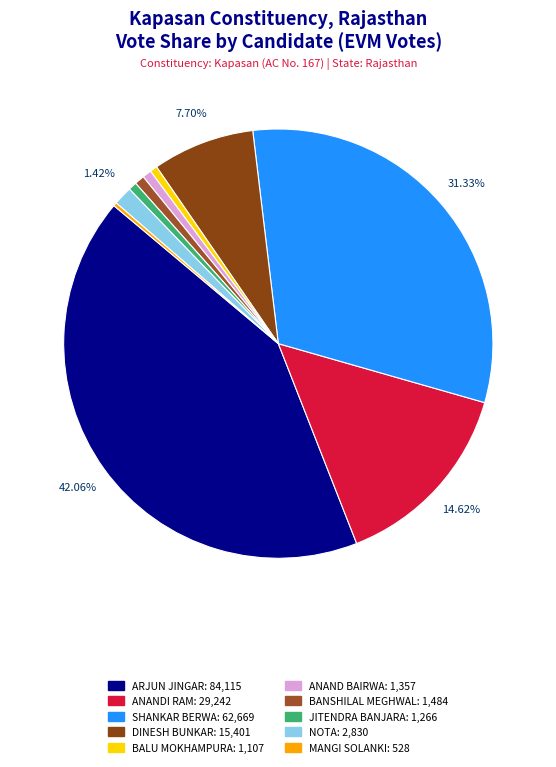

To the nearest percent, what is the average slice percentage?

10%